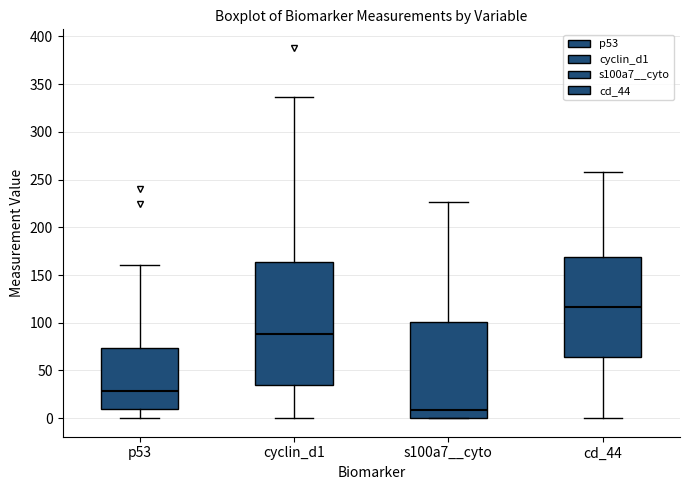

Reading left to right, transcribe this box plot: for each box, give where its median line is, the range the box spans, and where its two whiskers end, as read against the y-axis. The values are not printed on the chart, so give them approximately, as read against the axis.

p53: median 30, box 10 to 75, whiskers 0 to 160
cyclin_d1: median 90, box 35 to 165, whiskers 0 to 335
s100a7__cyto: median 10, box 0 to 100, whiskers 0 to 225
cd_44: median 115, box 65 to 170, whiskers 0 to 260